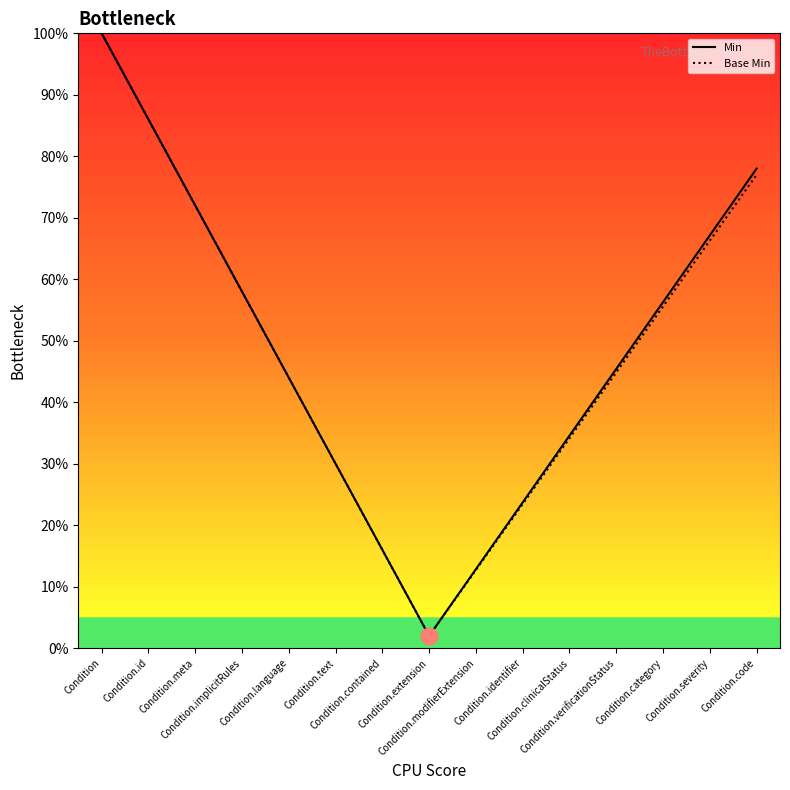

What are all the series names shown in the legend?

Min, Base Min